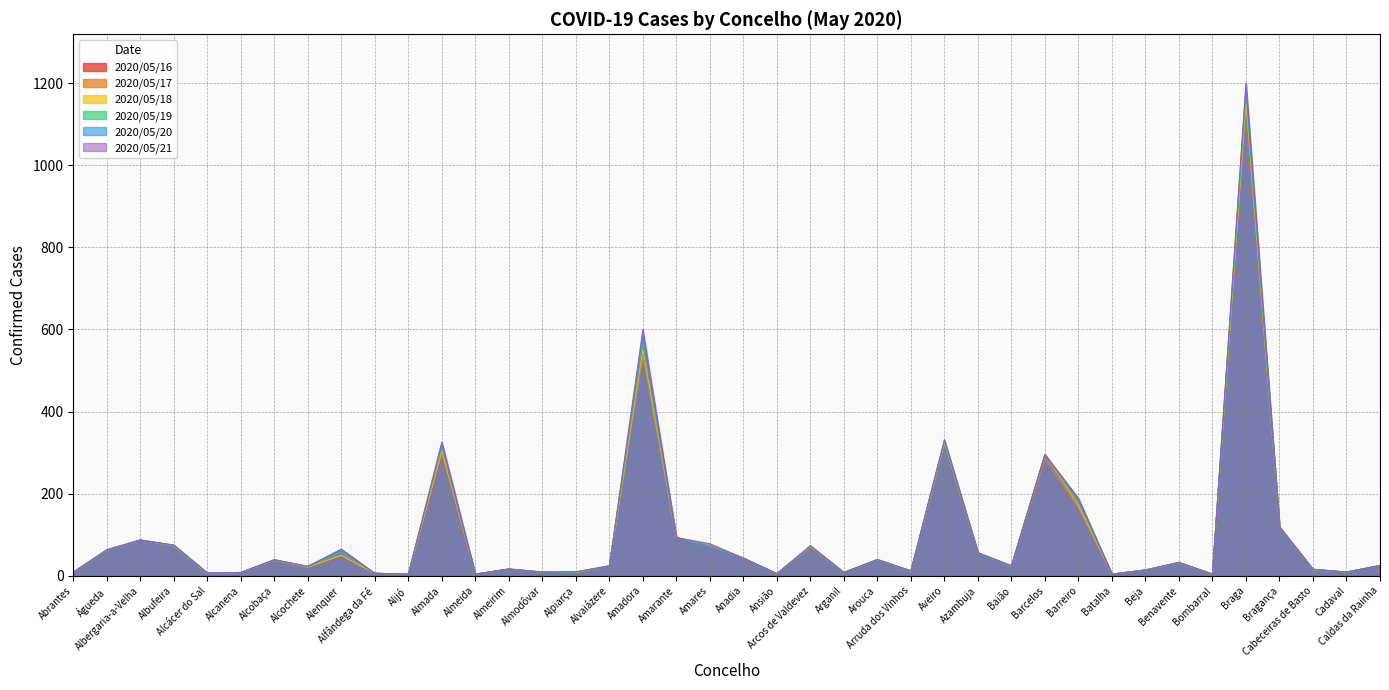

Reading left to right, what are all the values shown in this chart?

2020/05/16: 8	62	87	74	6	8	37	20	48	6	4	293	4	16	9	8	24	552	93	72	42	5	70	8	39	11	324	56	23	295	172	4	14	32	4	1154	119	15	9	25
2020/05/17: 8	62	87	74	6	8	38	21	49	6	4	298	4	16	9	8	24	535	93	72	43	5	71	8	39	11	324	56	23	285	166	4	14	32	4	1153	119	15	9	25
2020/05/18: 8	62	87	73	6	8	38	21	50	6	4	305	4	16	9	8	24	552	93	72	43	5	71	8	39	11	324	56	23	295	172	4	14	32	4	1154	119	15	9	25
2020/05/19: 8	62	87	74	6	8	39	22	58	6	4	313	4	16	9	9	24	568	93	72	43	5	72	8	39	12	327	56	23	295	180	4	14	32	4	1173	119	15	9	25
2020/05/20: 8	62	87	74	7	8	39	23	63	6	4	320	4	16	9	9	24	585	93	72	43	5	73	8	39	12	330	56	23	295	188	4	14	32	4	1196	119	16	9	25
2020/05/21: 9	64	87	75	7	8	39	23	65	6	4	326	4	17	9	10	24	600	93	78	43	5	73	8	40	12	331	56	25	295	188	4	14	33	4	1199	119	16	9	25